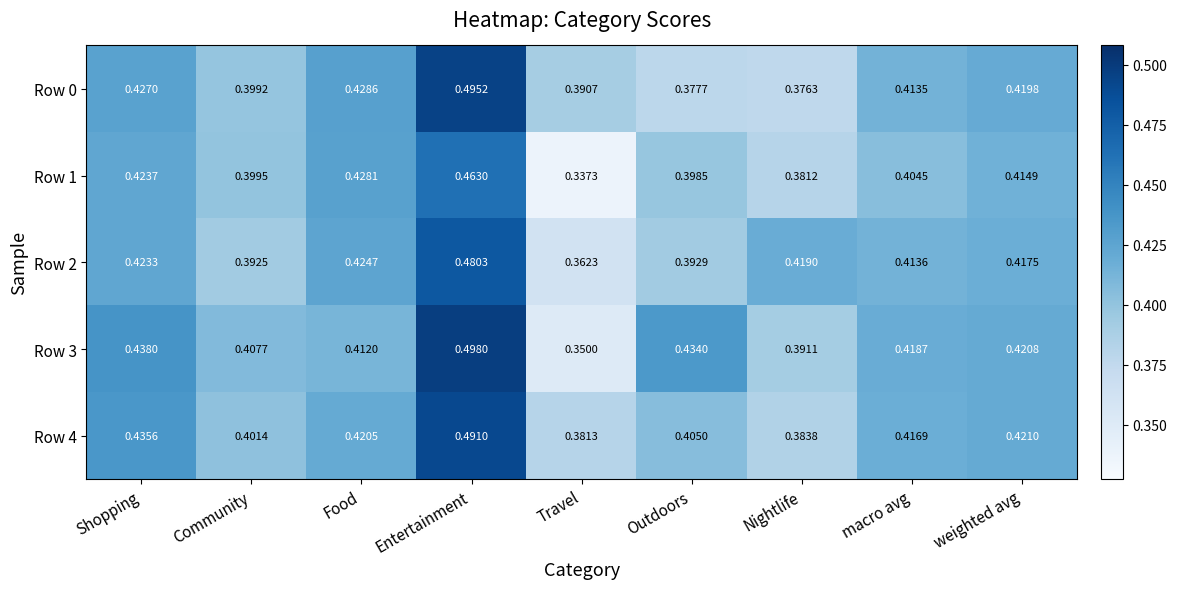

Which category has the highest value in the Row 4 series?

Entertainment